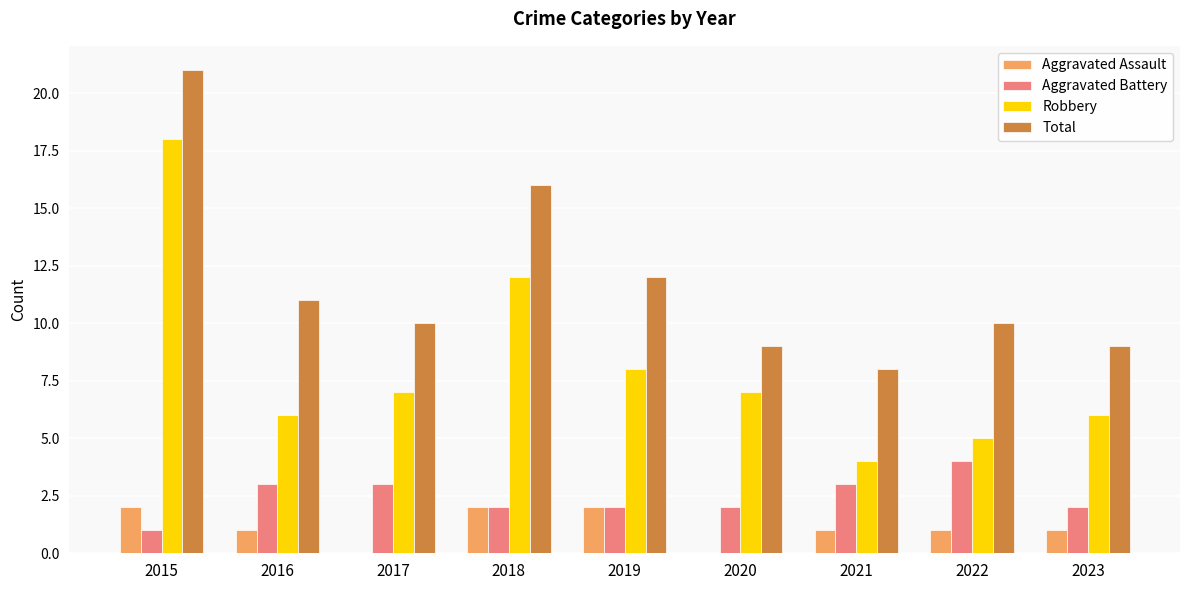

What is the sum of the Total values at 2020 and 2022?

19